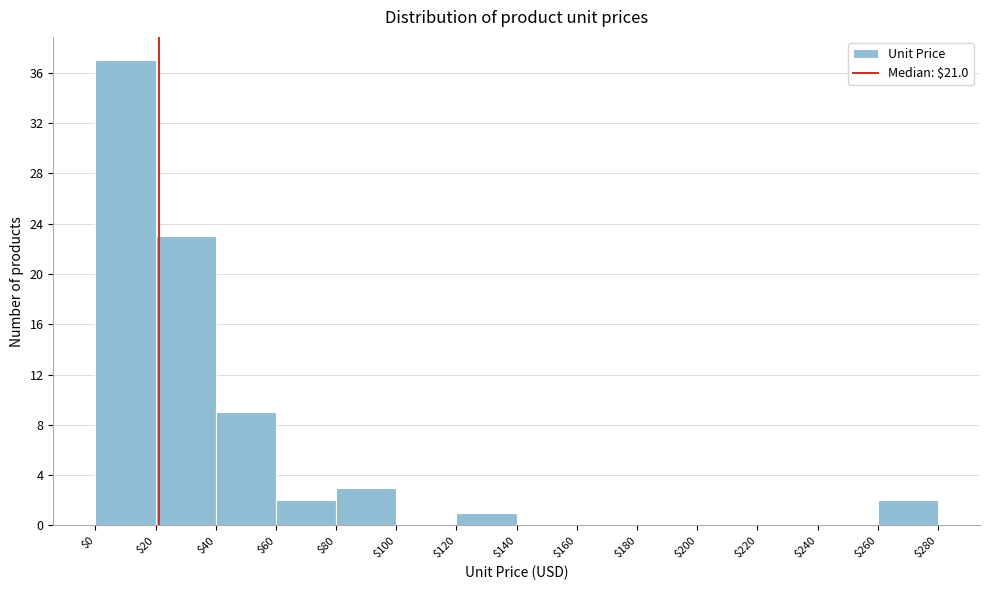

Over which range of the x-axis is the bar tallest?

$0 to $20